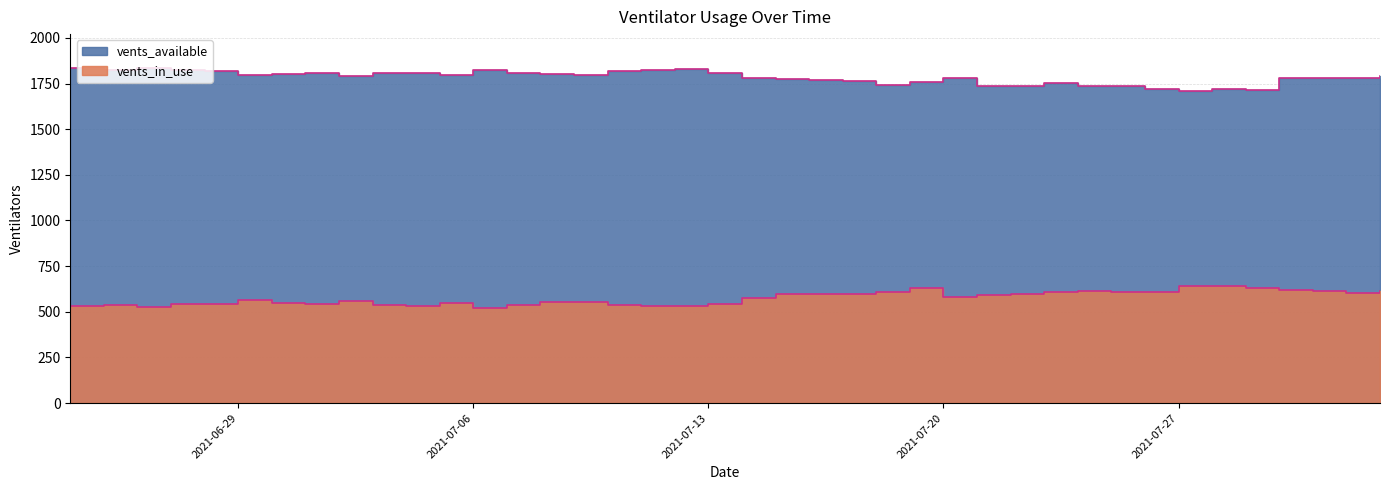

At which category does the chart reach its minimum across all series?

2021-07-06